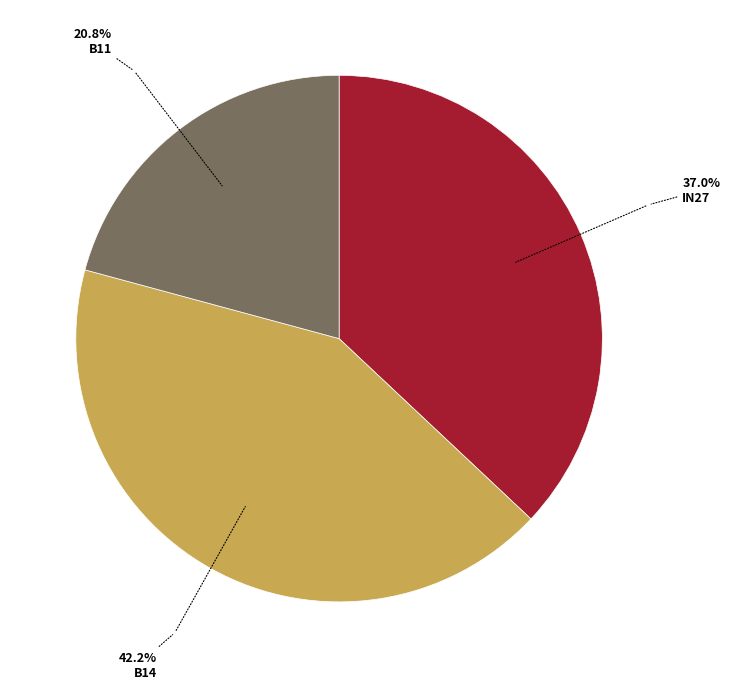

Is there any slice that represents more than half of the pie?

No